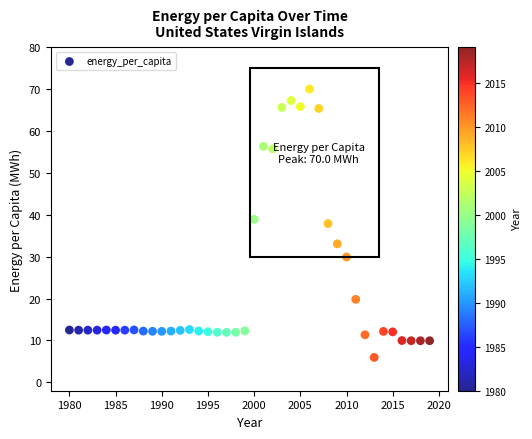

What Y value in the scatter plot is closest to 37?

37.9